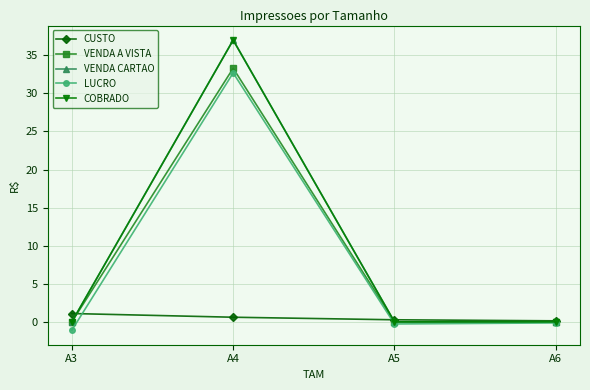

Is this an area chart (filled region under the line)?

No